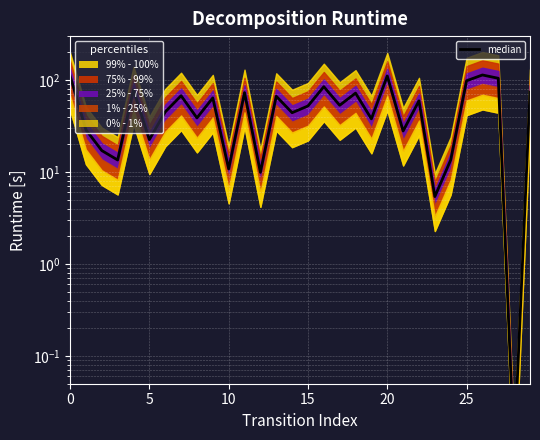

The chart shows a value of 52.2 at 15. True or false?

True